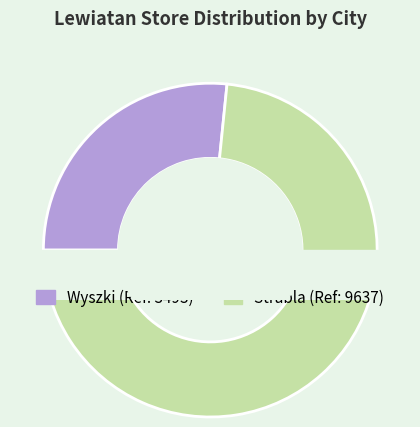

To the nearest percent, what portion does Strabla represent?

73%